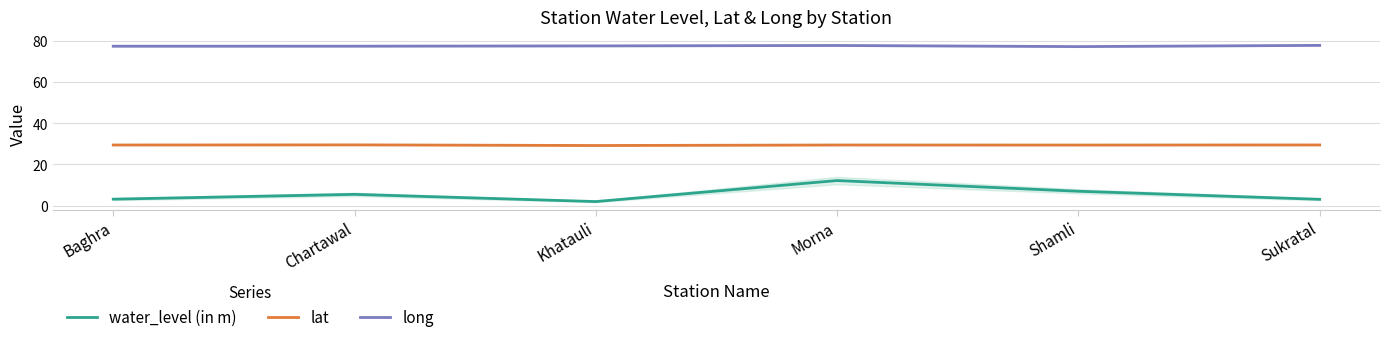

At which category does lat reach its first local peak?

Chartawal